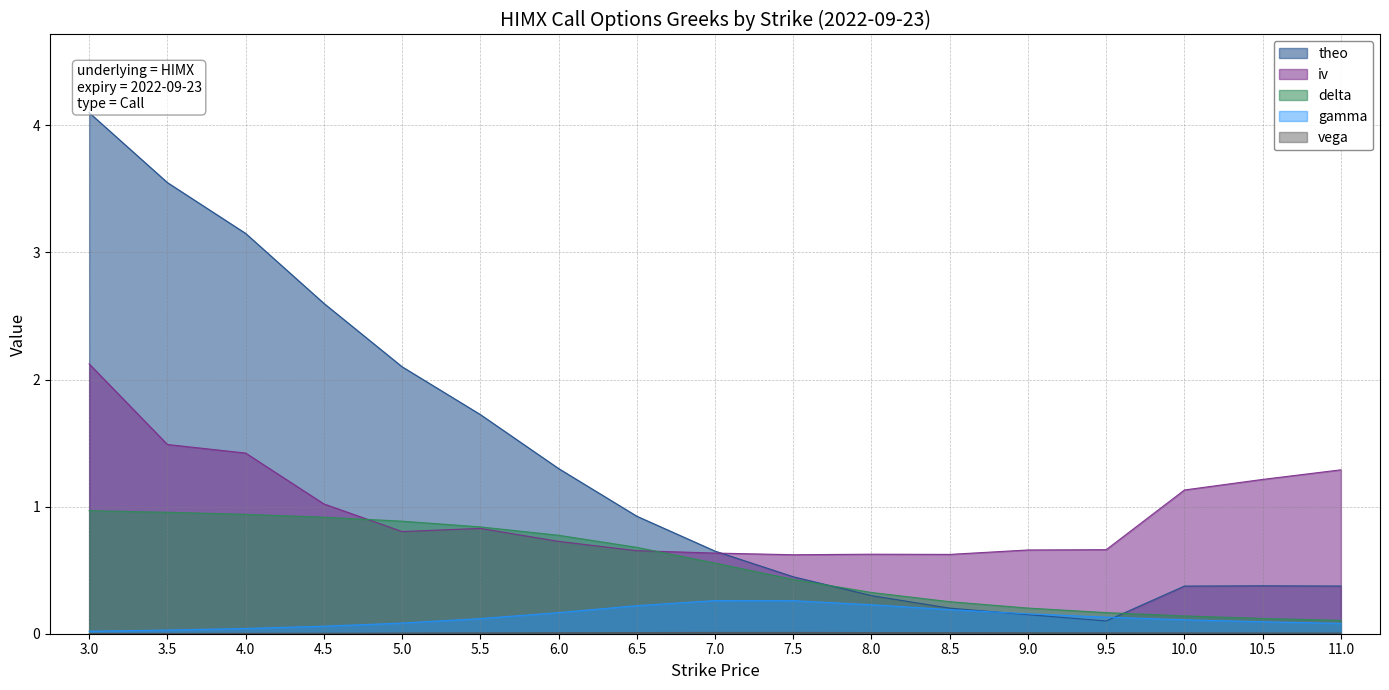

True or false: theo has more than 2 points higher than both neighbors.

False